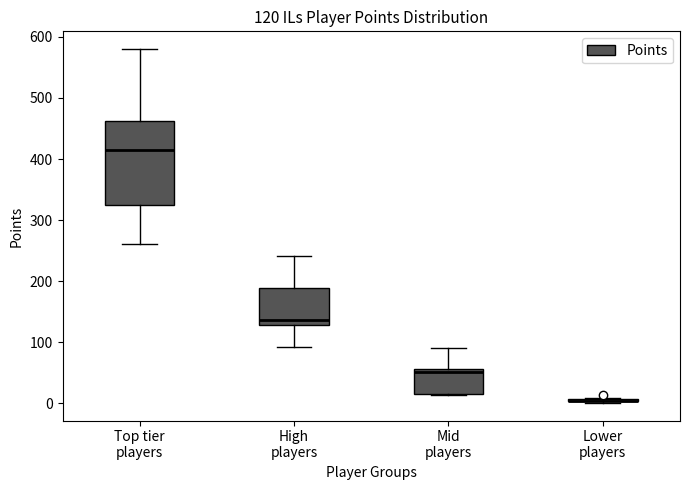

Comparing the boxes themselves (not the whiskers), which one is the tallest?

Top tier players